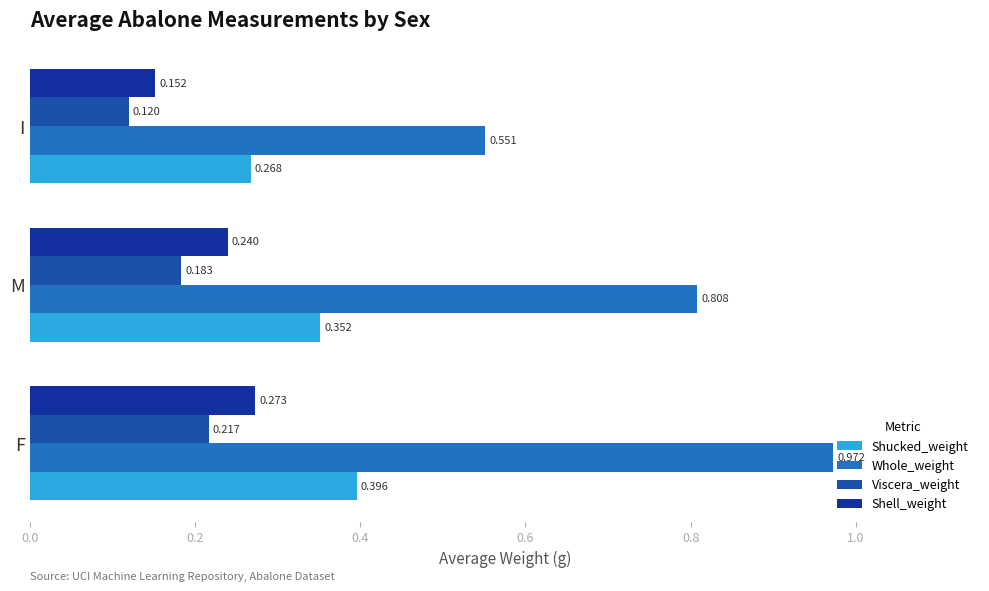

How many distinct data groups are displayed?

4